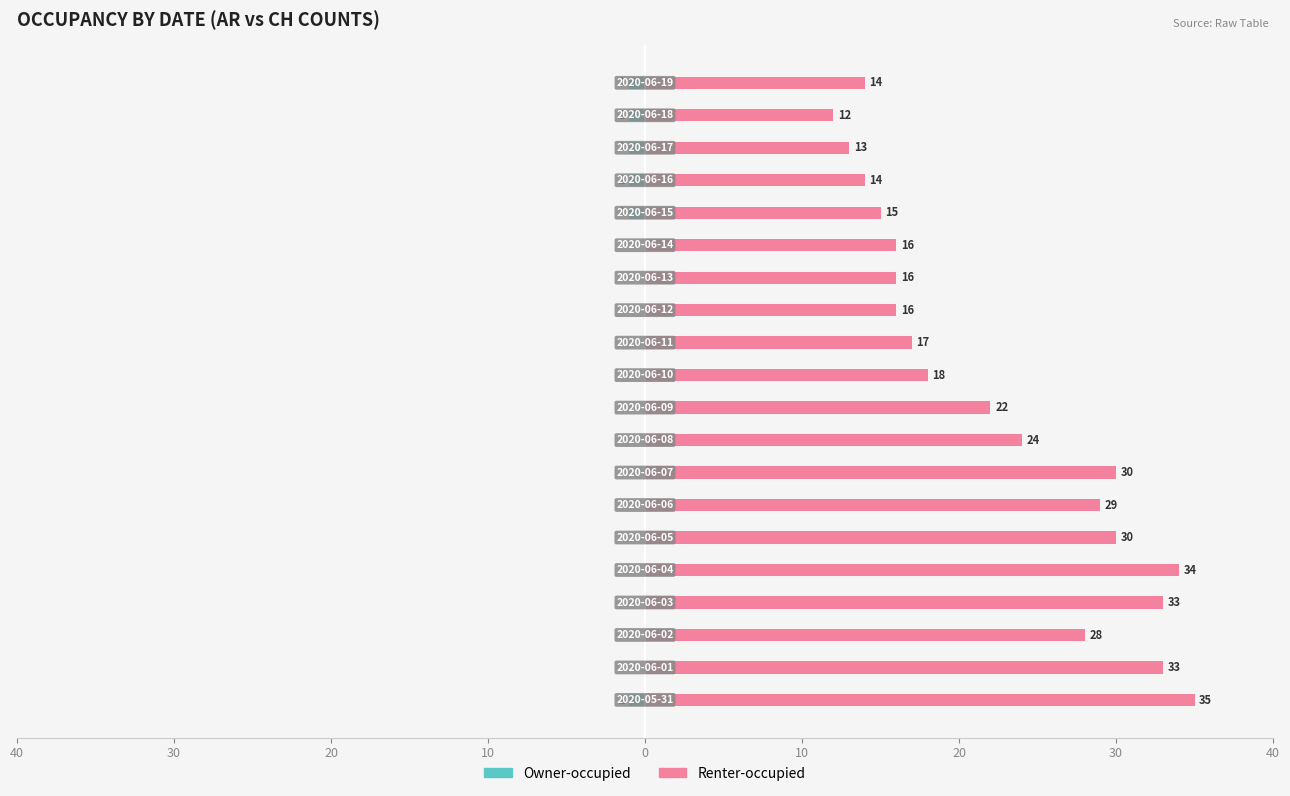

Count the Owner-occupied values in the range -1 to 0.

20